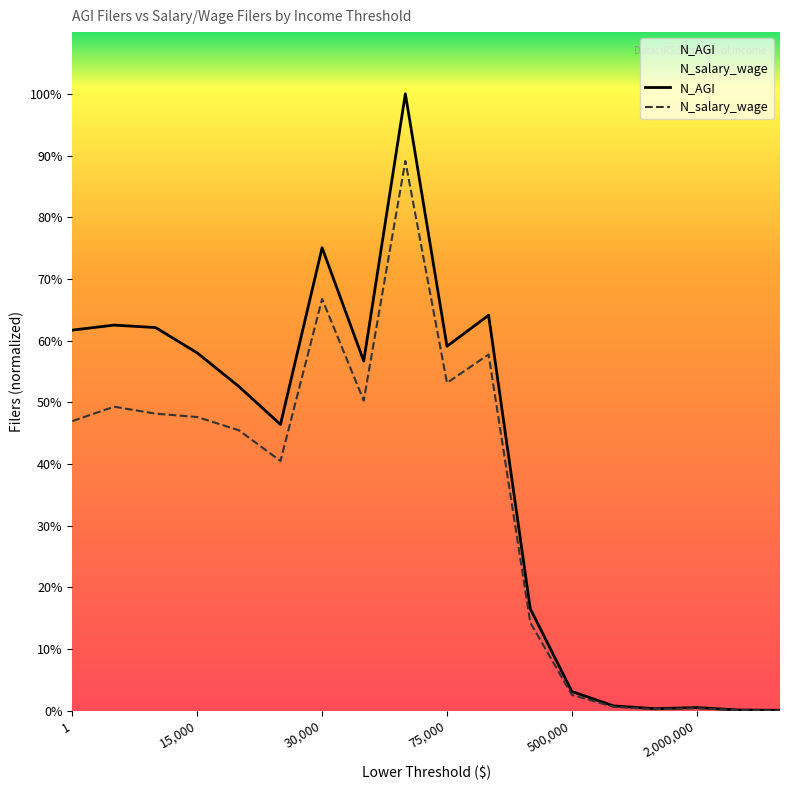

Does the chart display data point markers on the line(s)?

No